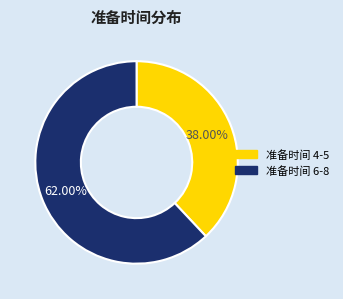

Approximately how many times larger is the value at 准备时间 4-5 compared to 准备时间 6-8?

0.6